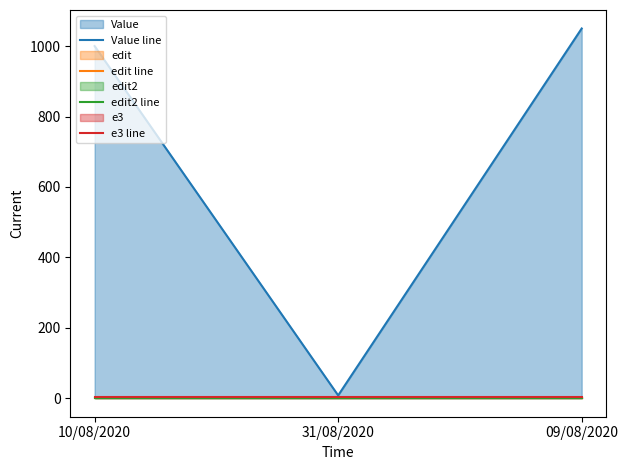

What is the average value of the edit2 line series?

2.0